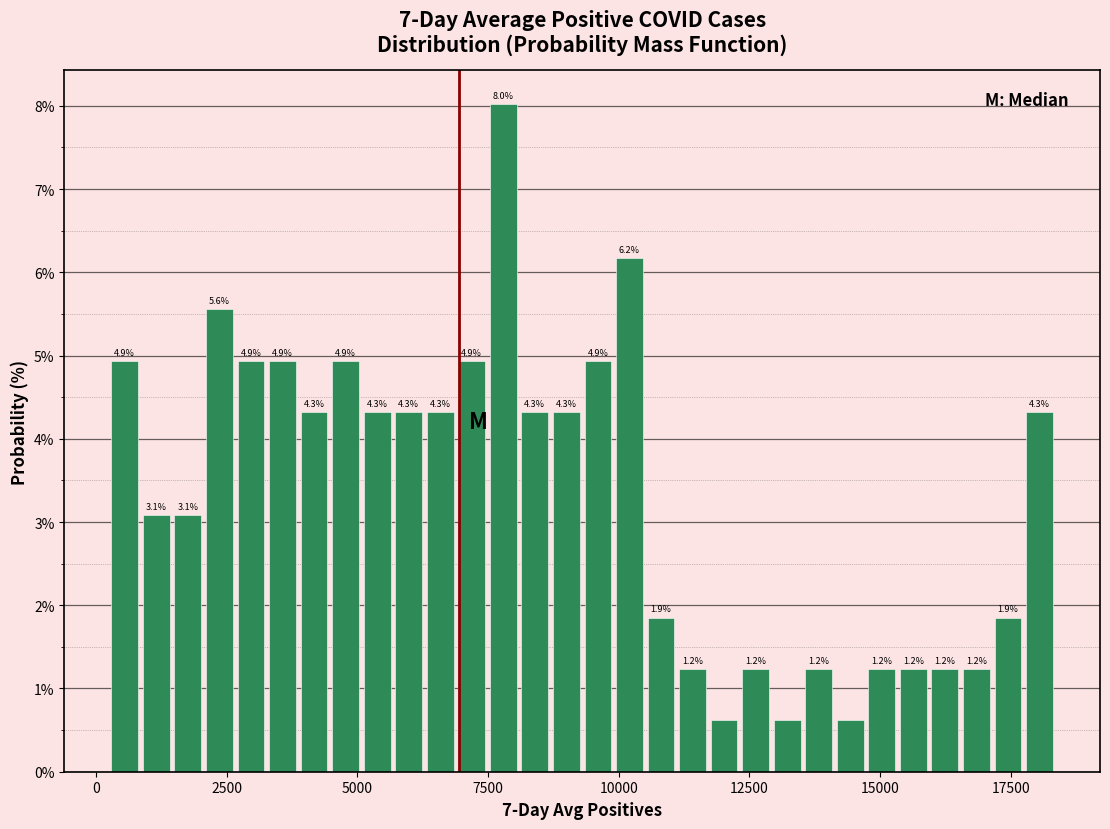

Around what value on the x-axis is the tallest bar? Give the approximate position of its centre, as read against the axis.

8000